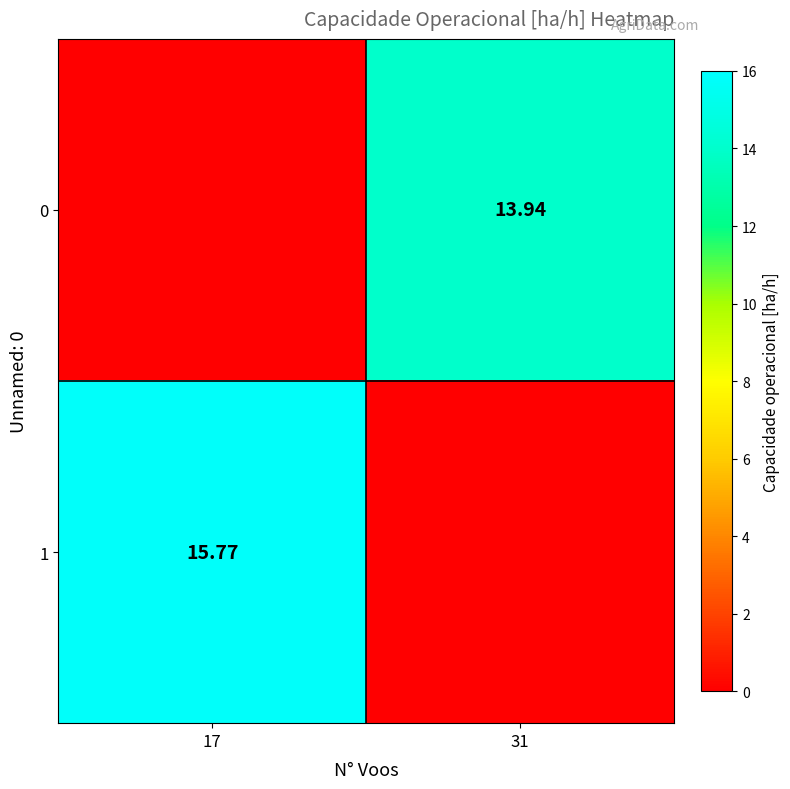

What is the highest value of the 1 series?

15.8